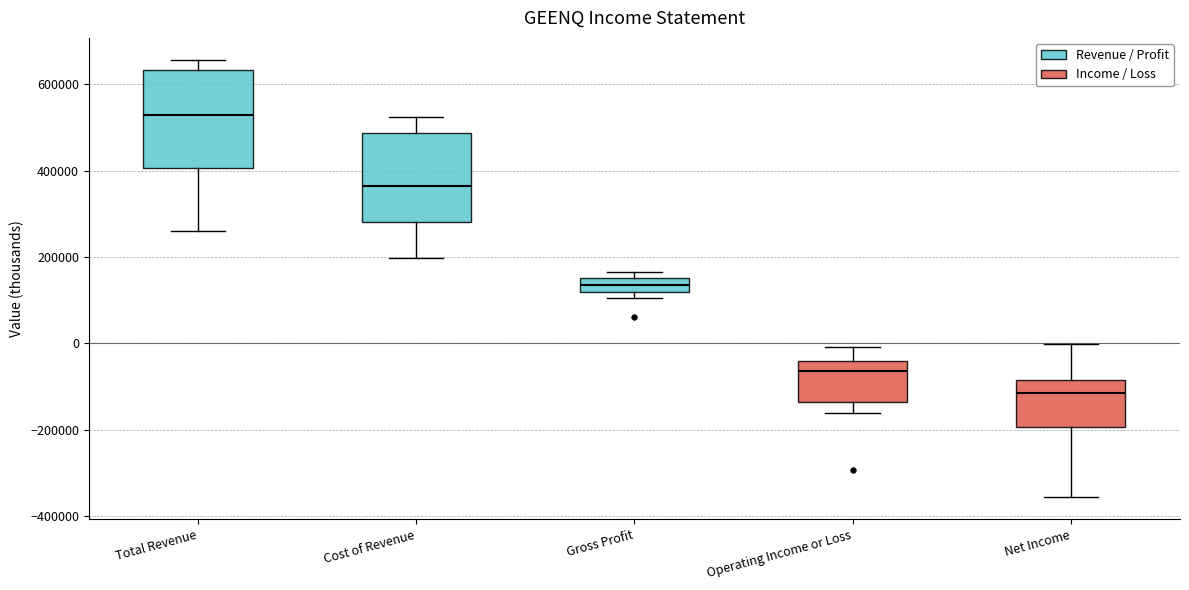

Where is the lower edge of the box for Net Income on the y-axis? The values are not printed on the chart, so give them approximately, as read against the axis.

-200000